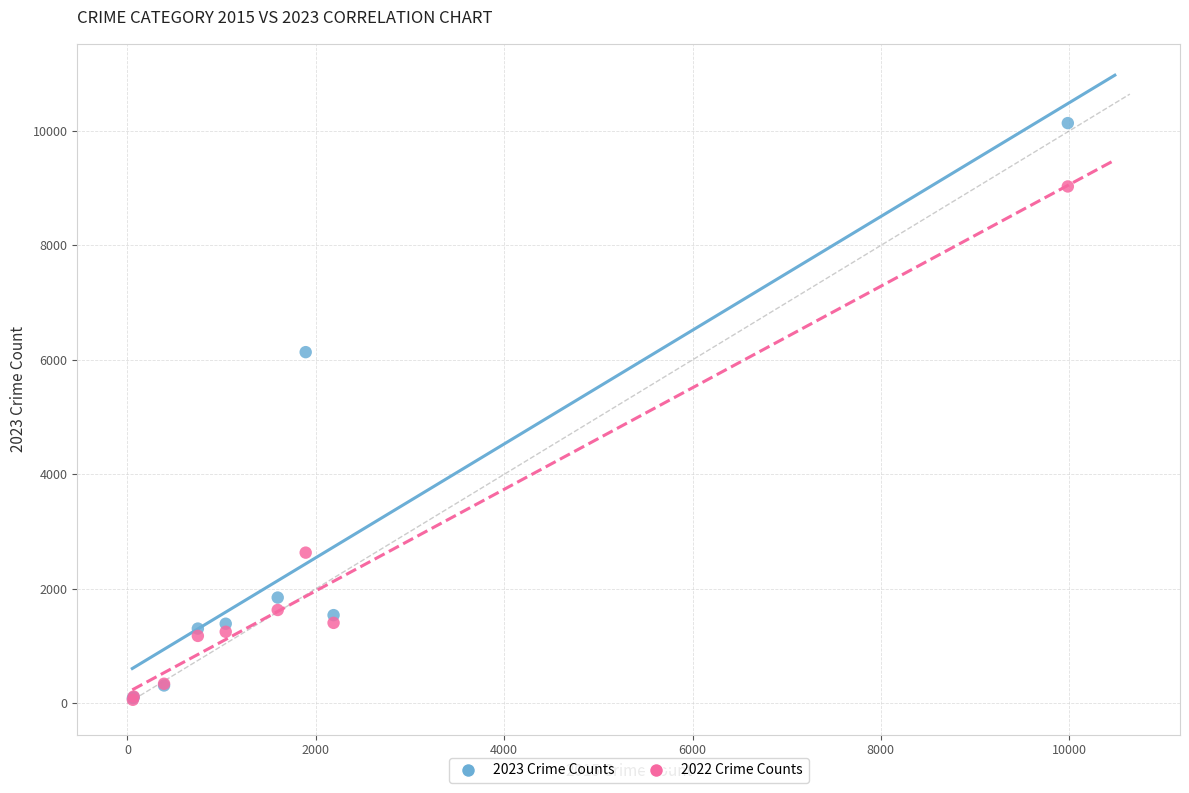

In the 2022 Crime Counts series, what Y value is closest to 4545?

2632